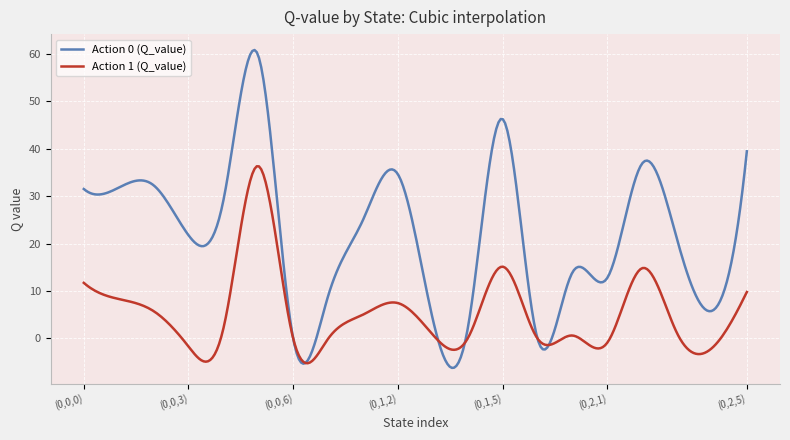

What is the maximum value for Action 1 (Q_value)?

36.3